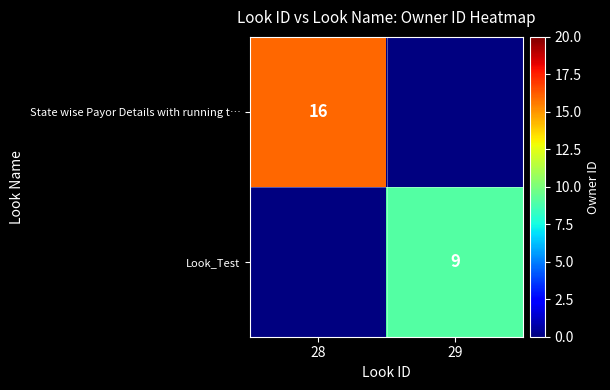

The value of Look_Test at 29 is 9. True or false?

True